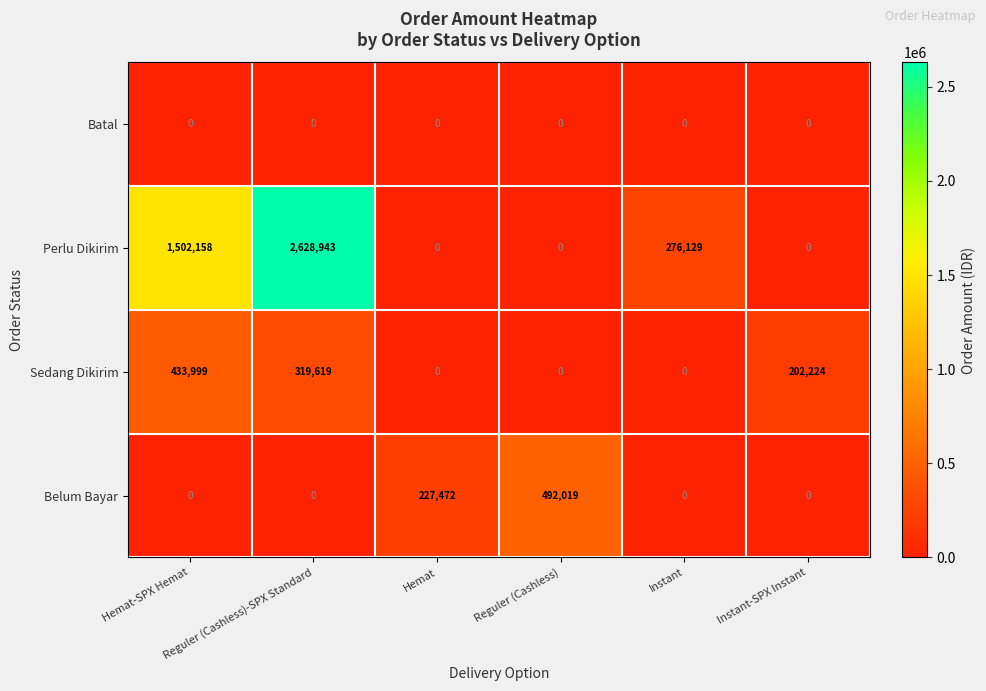

Which series has the widest spread of values?

Perlu Dikirim